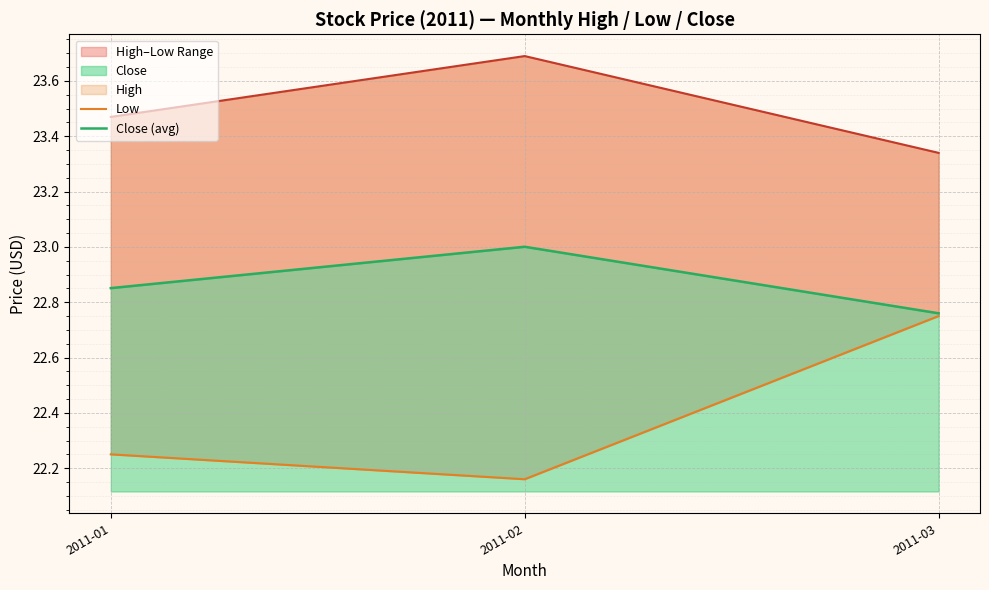

What is the difference between the Low values at 2011-03 and 2011-02?

0.6